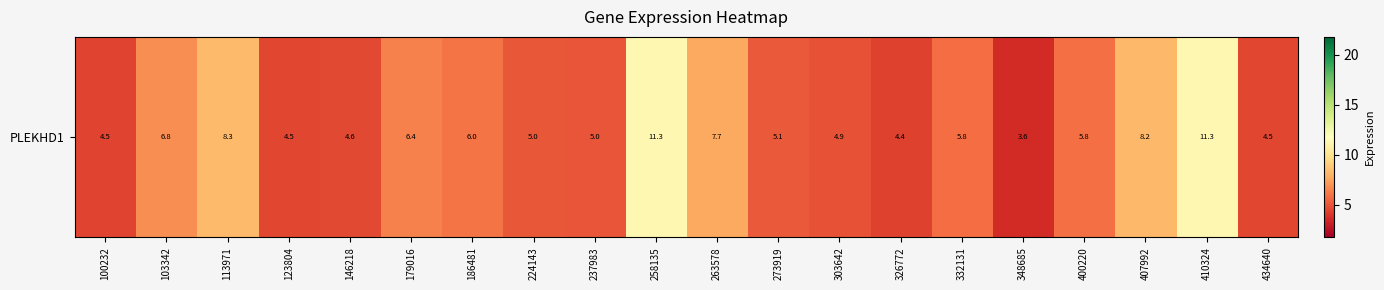

What is the ratio of the value at 348685 to the value at 434640?

0.8